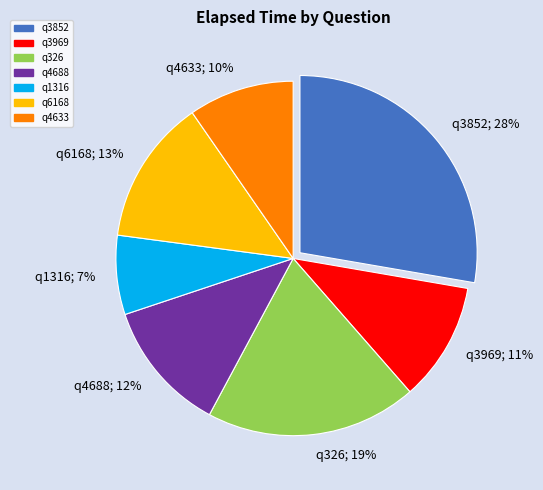

Count the number of slices in the pie.

7